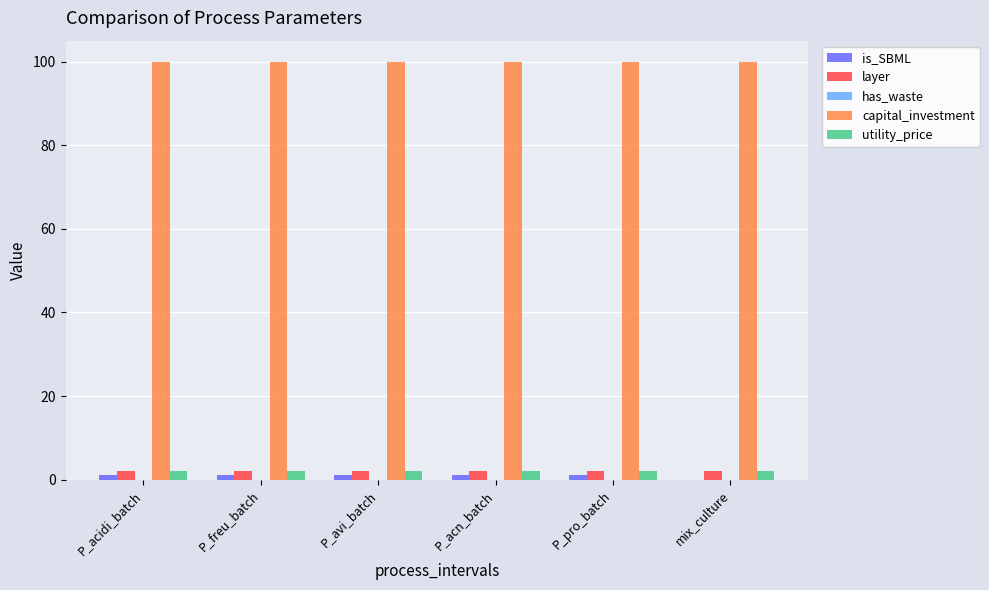

The value of capital_investment at P_avi_batch is 37. True or false?

False